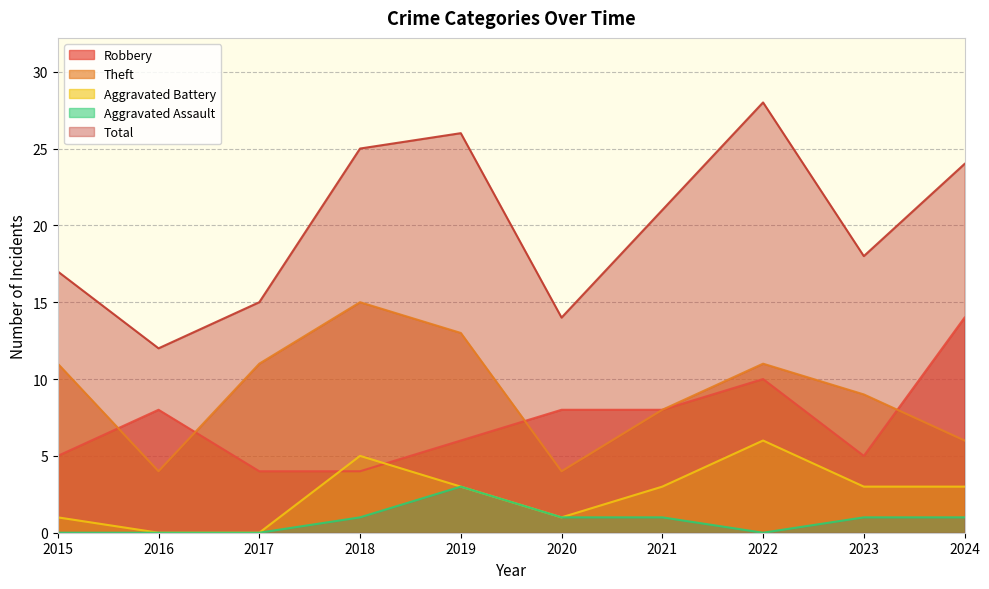

After their last crossing, which series has the higher values: Aggravated Battery or Robbery?

Robbery